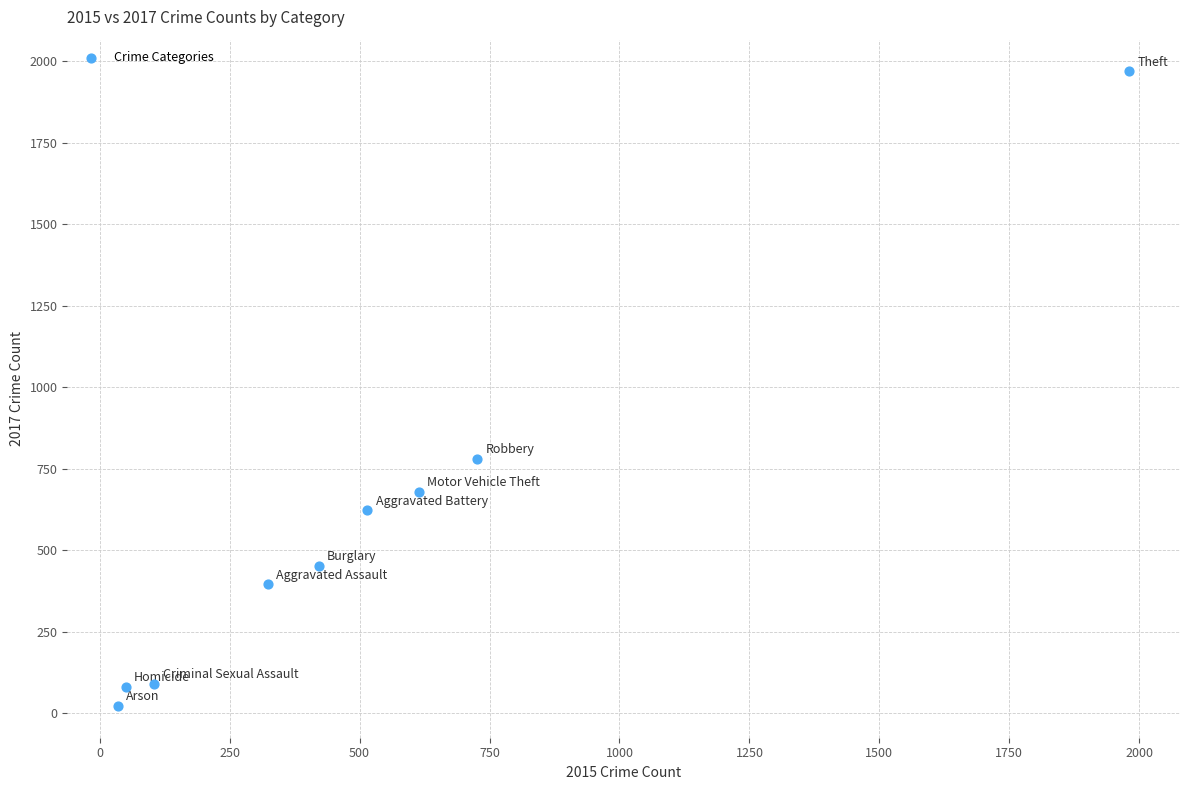

What is the range of Y values (max minus min)?

1945